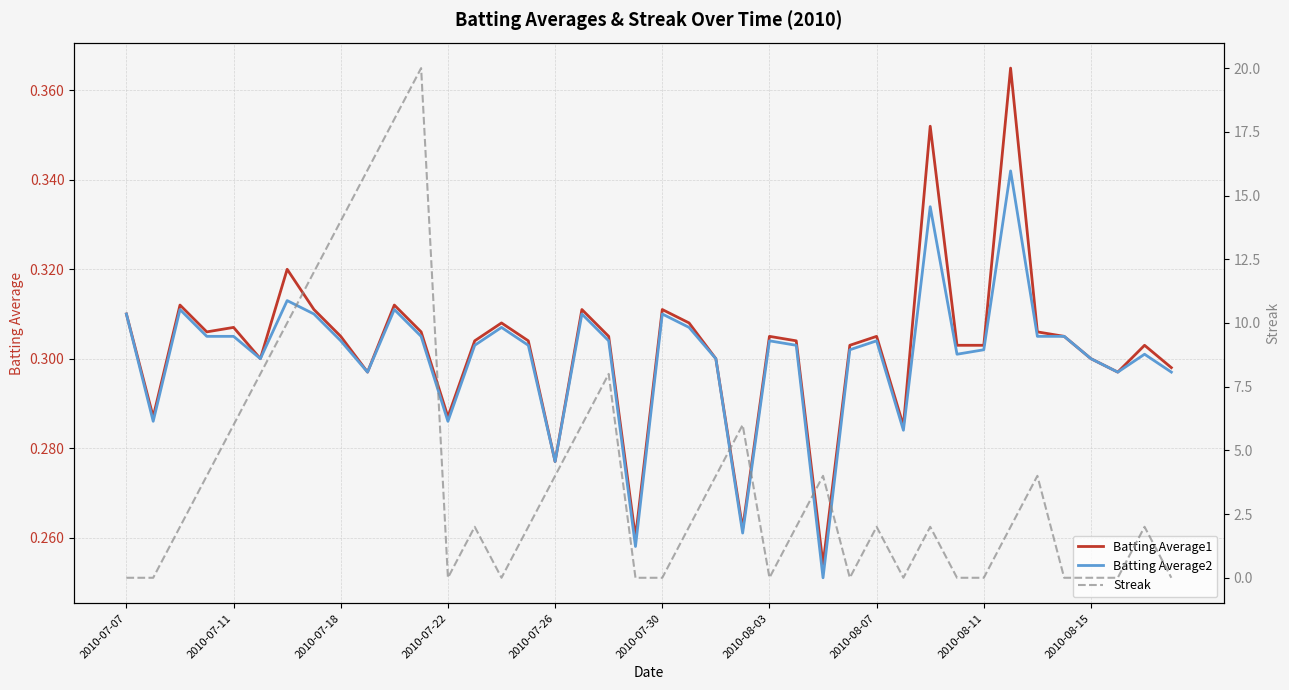

What is the difference between the maximum and minimum values in the Batting Average1 series?

0.1